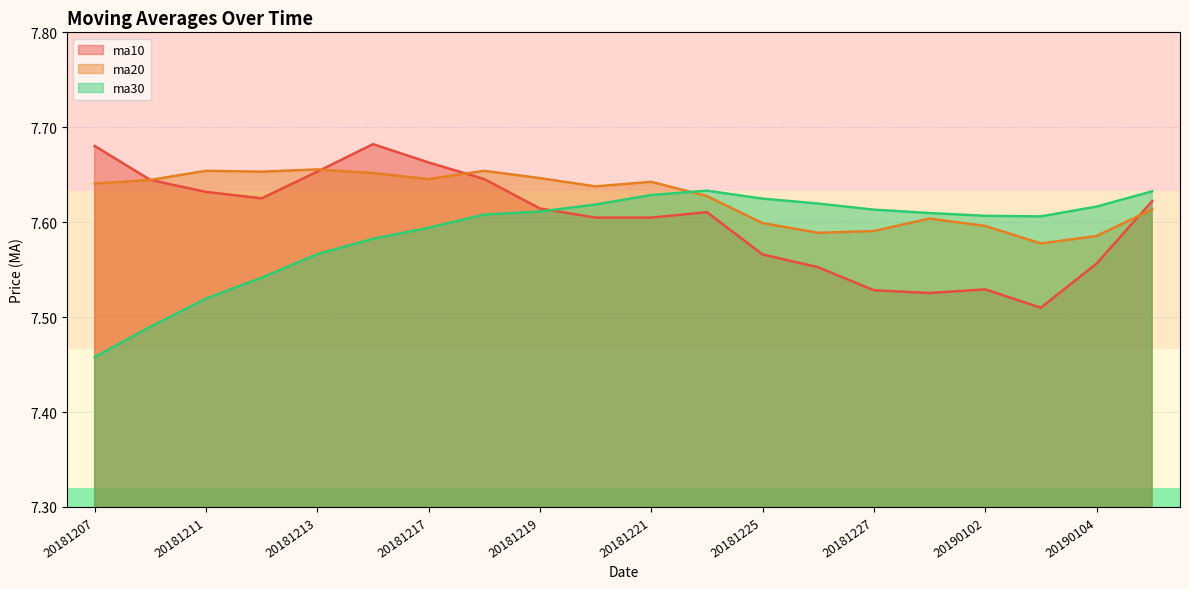

Reading left to right, what are all the values shown in this chart?

ma10: 7.7	7.6	7.6	7.6	7.7	7.7	7.7	7.6	7.6	7.6	7.6	7.6	7.6	7.6	7.5	7.5	7.5	7.5	7.6	7.6
ma20: 7.6	7.6	7.7	7.7	7.7	7.7	7.6	7.7	7.6	7.6	7.6	7.6	7.6	7.6	7.6	7.6	7.6	7.6	7.6	7.6
ma30: 7.5	7.5	7.5	7.5	7.6	7.6	7.6	7.6	7.6	7.6	7.6	7.6	7.6	7.6	7.6	7.6	7.6	7.6	7.6	7.6